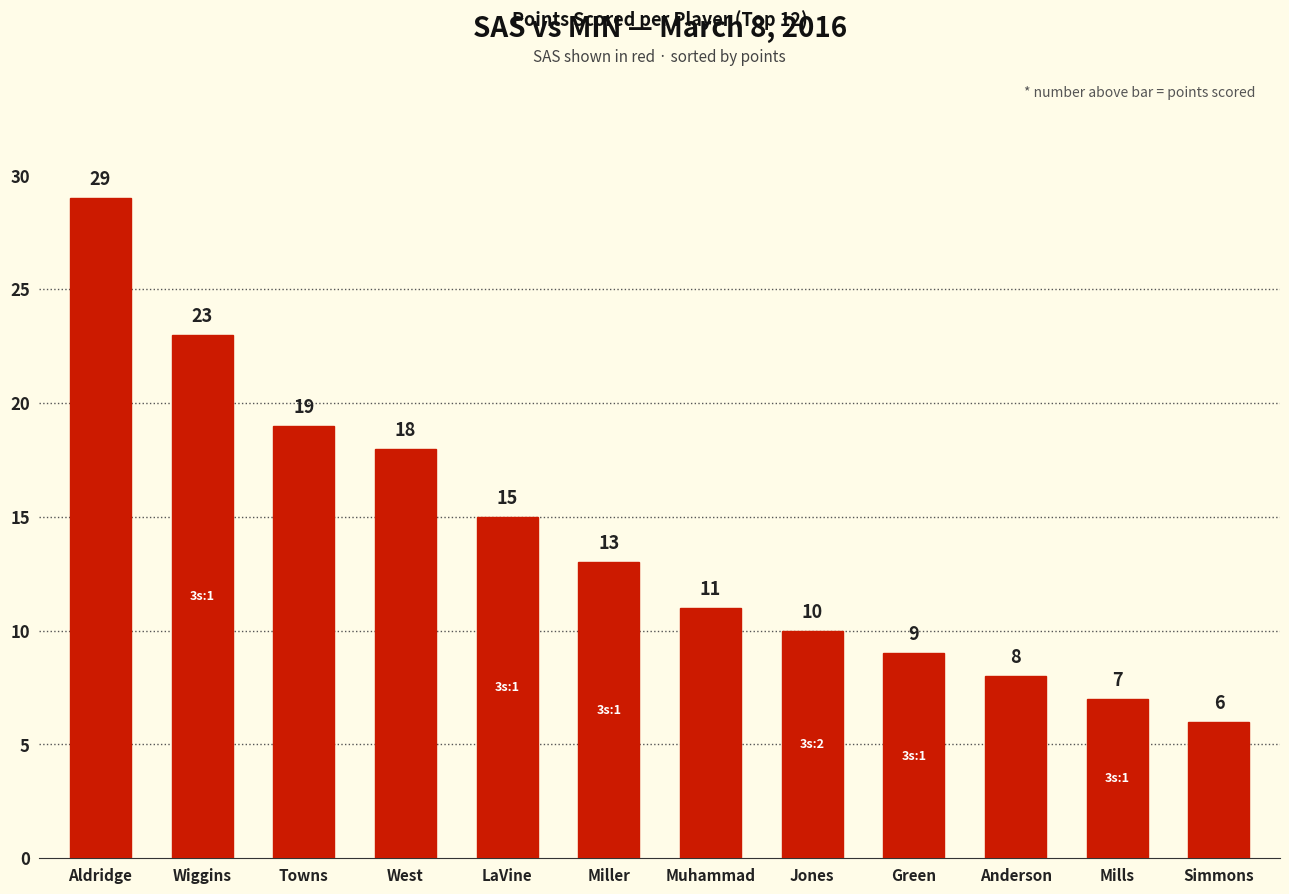

Reading left to right, extract all data points from this chart.

Aldridge=29	Wiggins=23	Towns=19	West=18	LaVine=15	Miller=13	Muhammad=11	Jones=10	Green=9	Anderson=8	Mills=7	Simmons=6